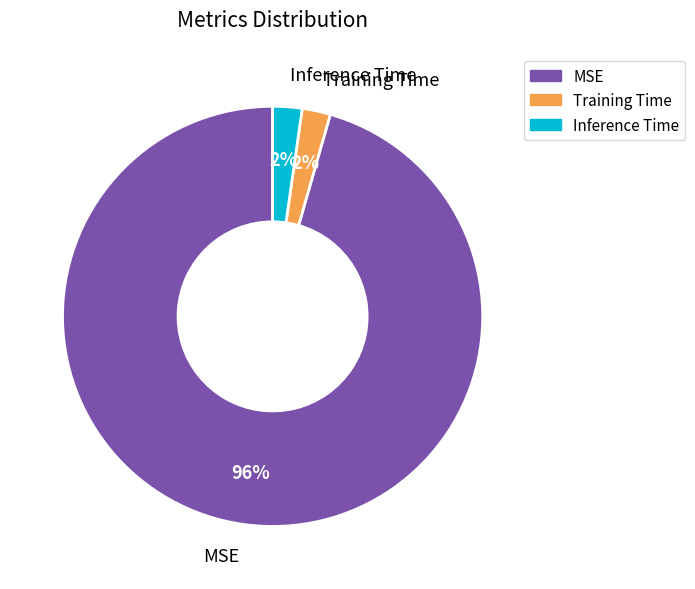

Which slice is the largest?

MSE